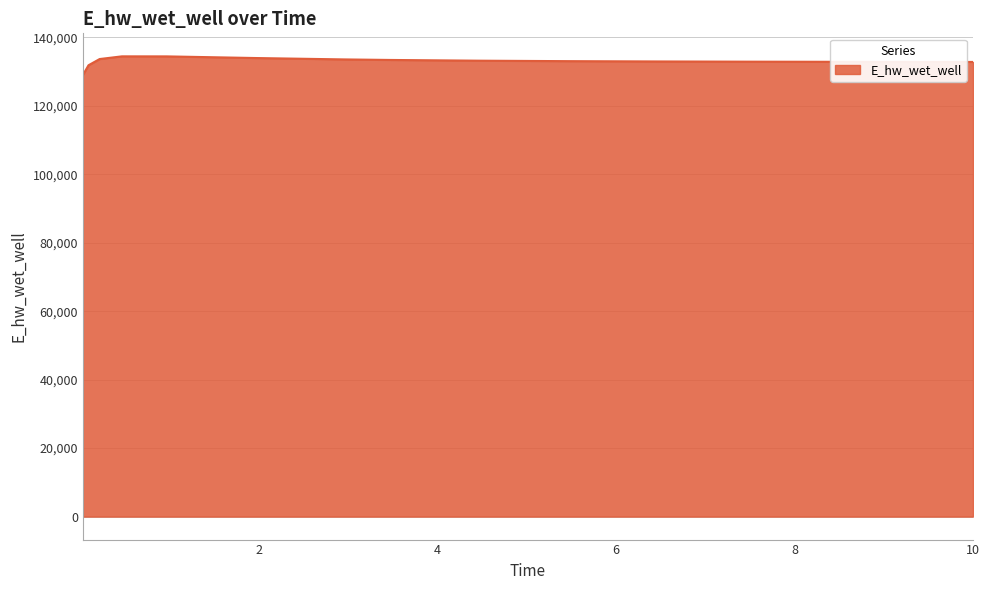

What is the smallest value displayed?

129002.5